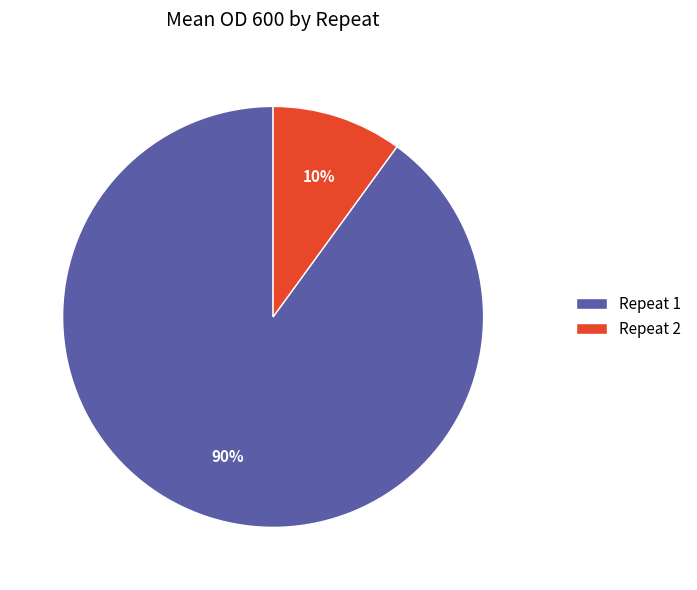

What percentage is the Repeat 2 slice, to the nearest percent?

10%